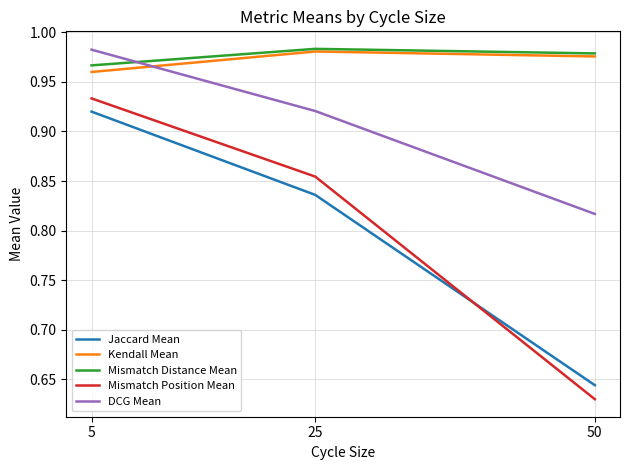

The value of Mismatch Distance Mean at 50 is 0.2. True or false?

False